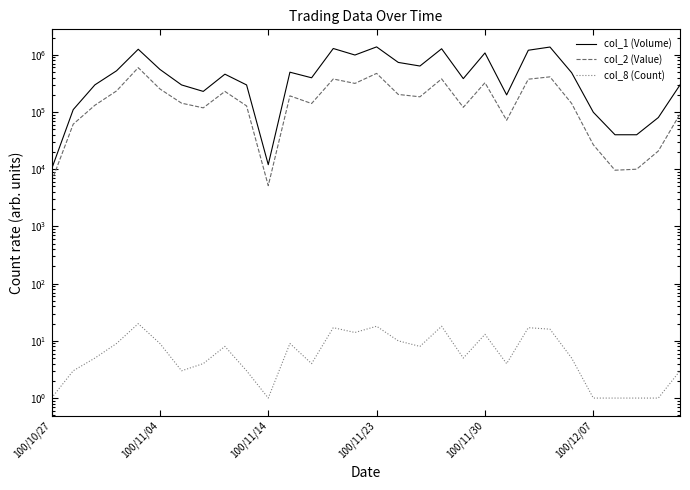

Rank the series by their maximum value, from lowest to highest.

col_8 (Count), col_2 (Value), col_1 (Volume)